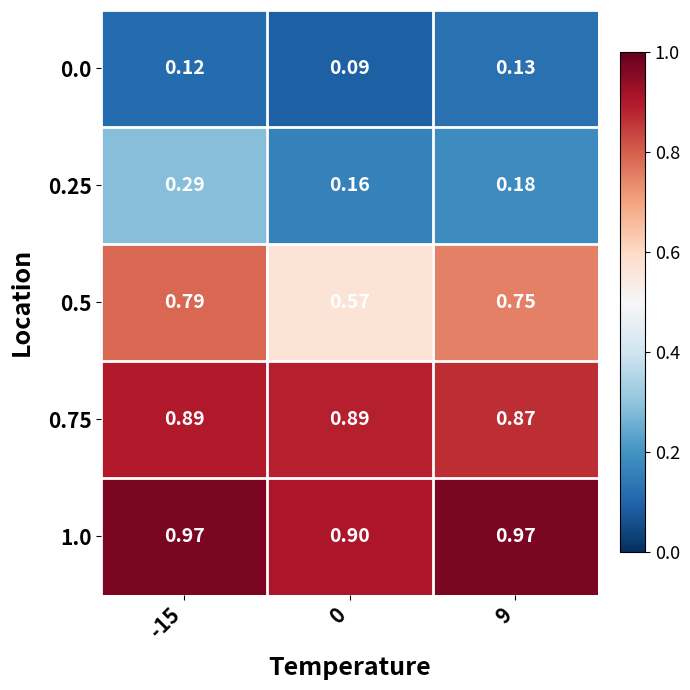

Is the value of 0.0 at 0 greater than the value of 0.25 at 0?

No